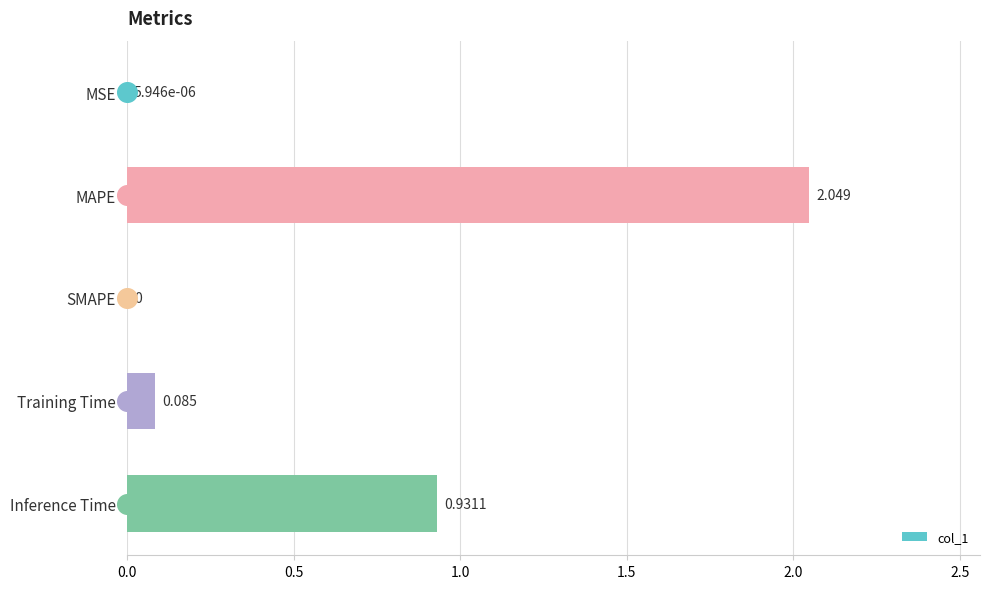

At which label does col_1 reach its peak?

MAPE